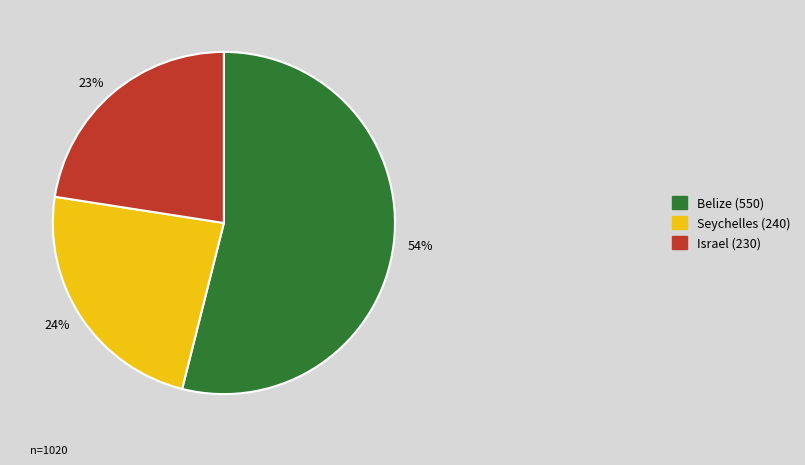

Rank the categories by value from lowest to highest.

23%, 24%, 54%